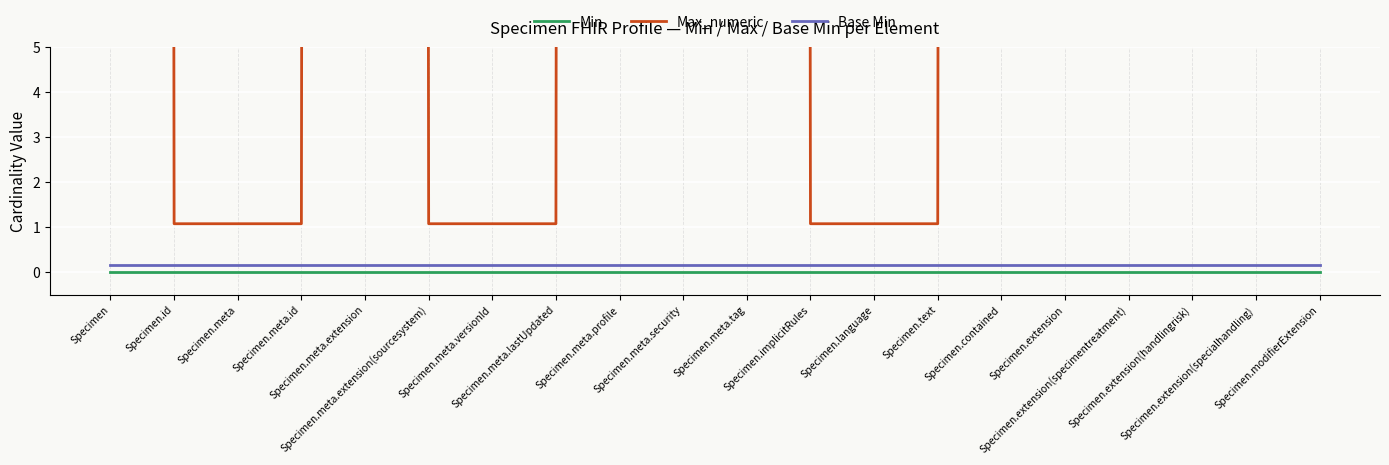

What are all the series names shown in the legend?

Min, Max_numeric, Base Min